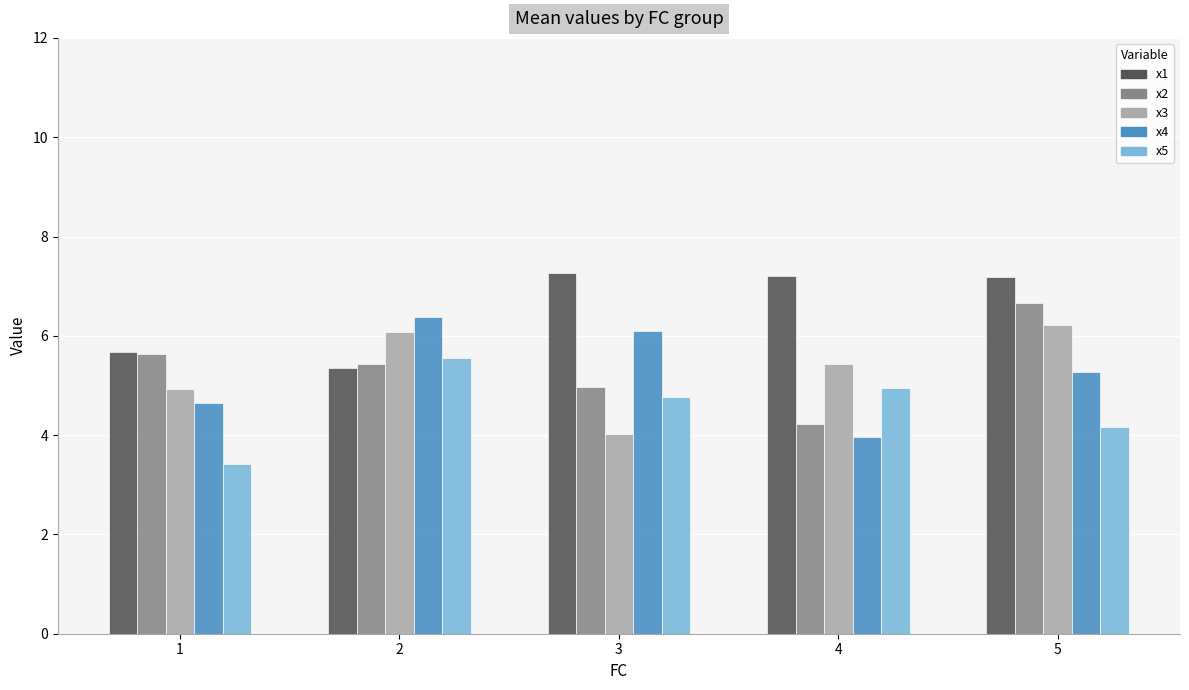

What is the difference between the x4 values at 2 and 5?

1.1